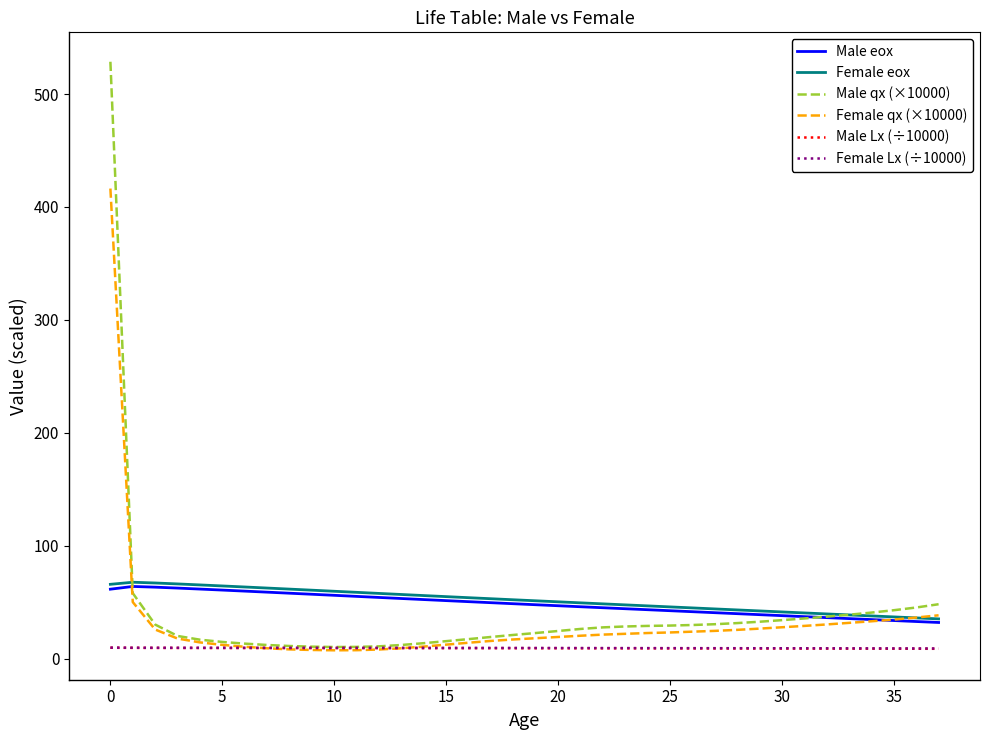

What is the maximum value for Male eox?

63.9